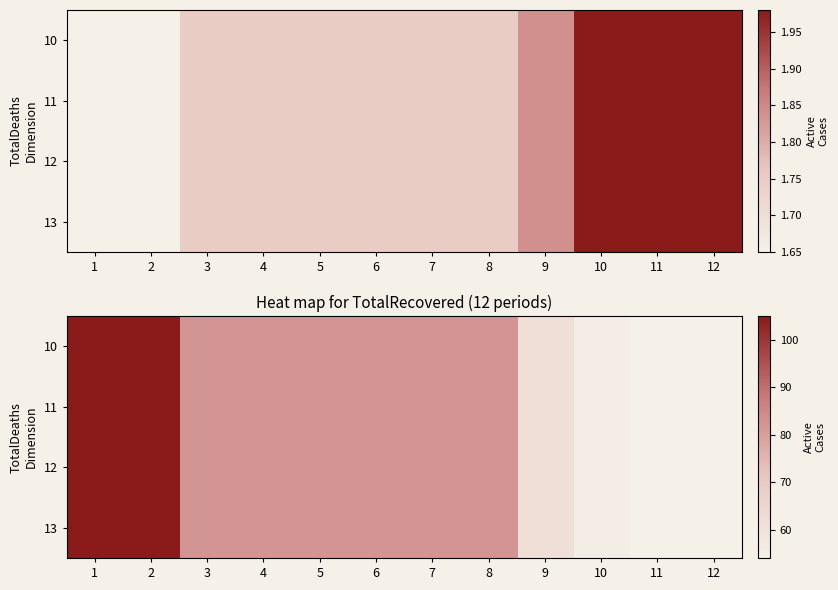

What is the sum of the 10 values at 10 and 4?

137